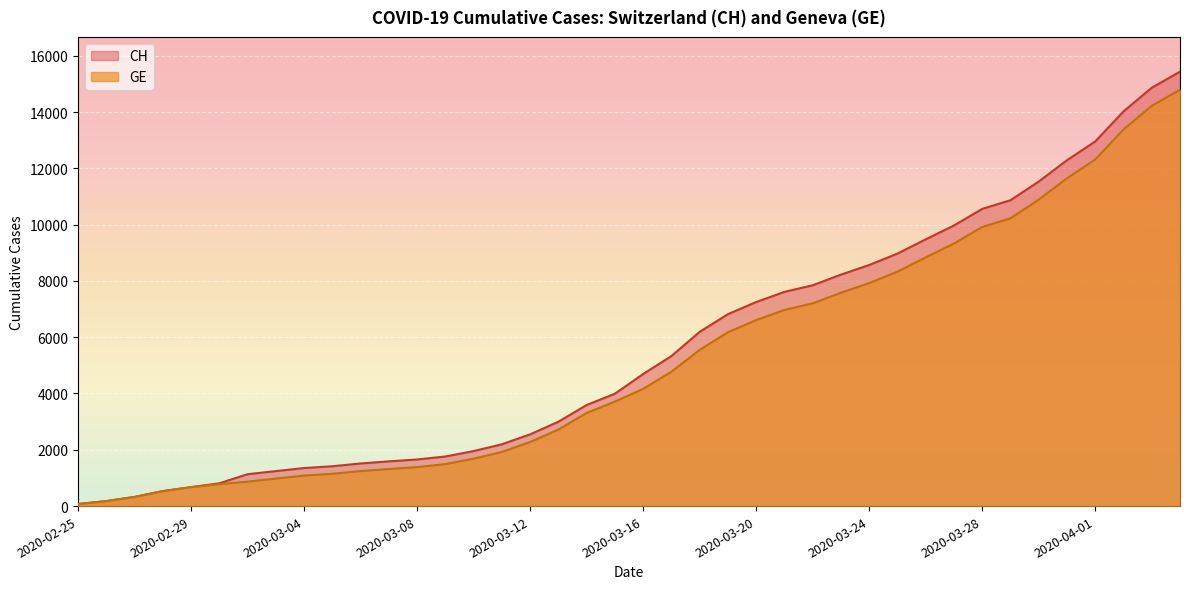

What is the difference between the second highest and second lowest values in the GE series?

14043